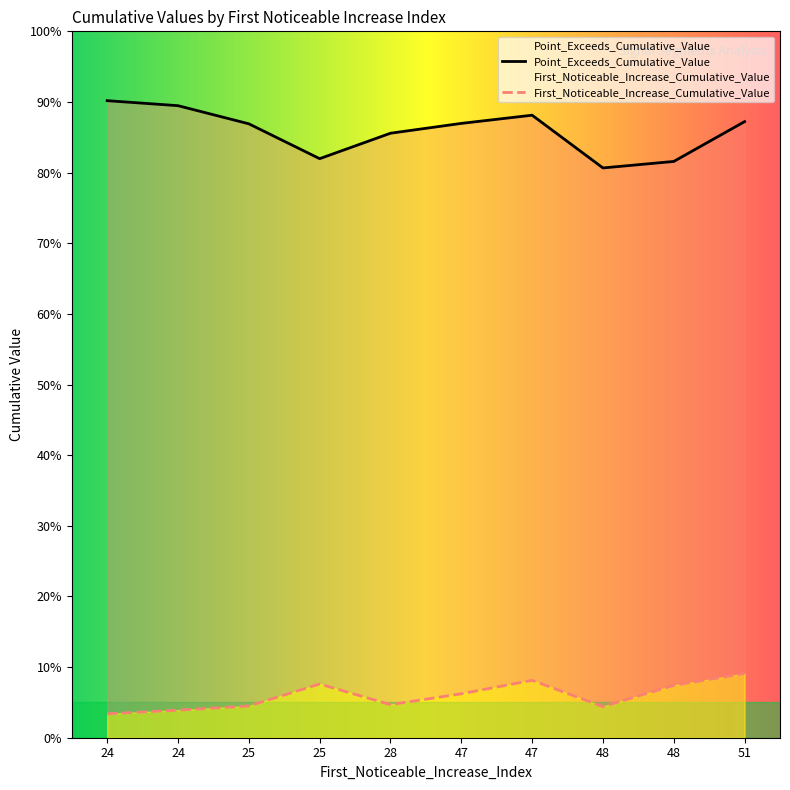

What is the average value of the Point_Exceeds_Cumulative_Value series?

0.9